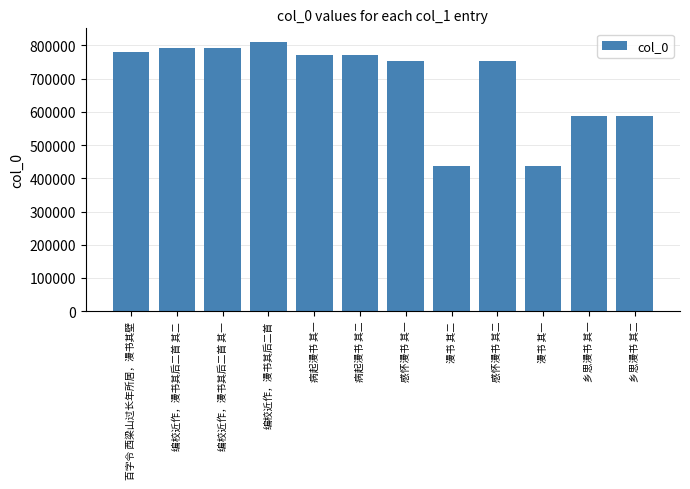

Is it true that the value at 感怀漫书 其二 is 1294204?

False